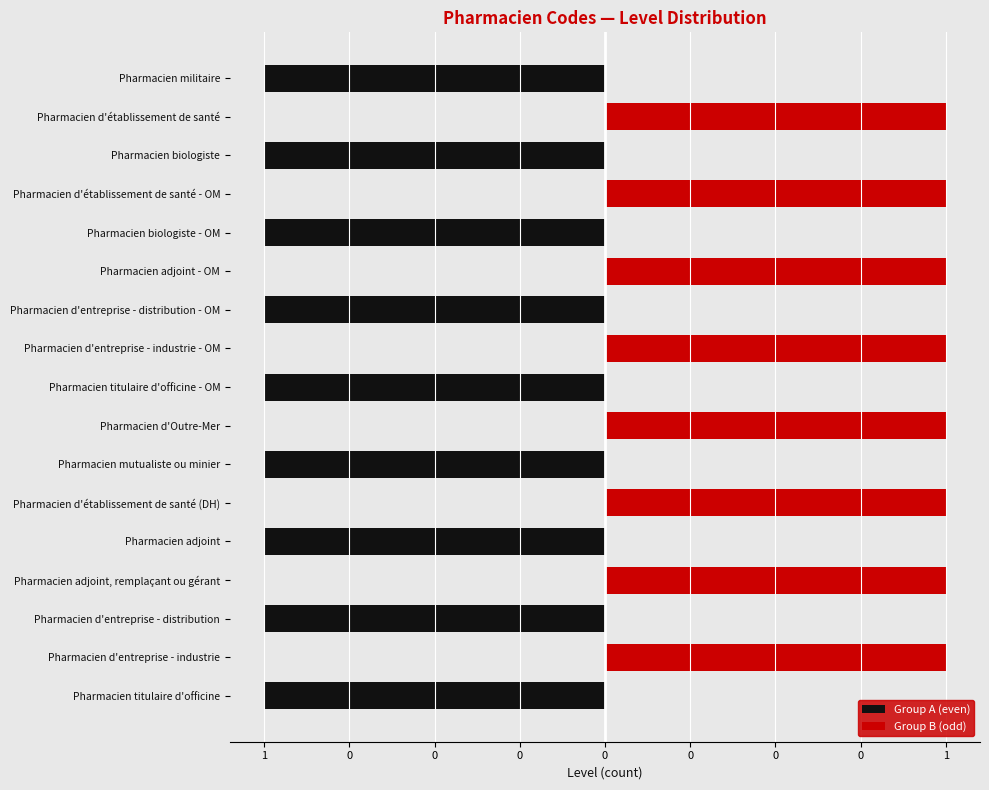

How many bars are there in each group?

2